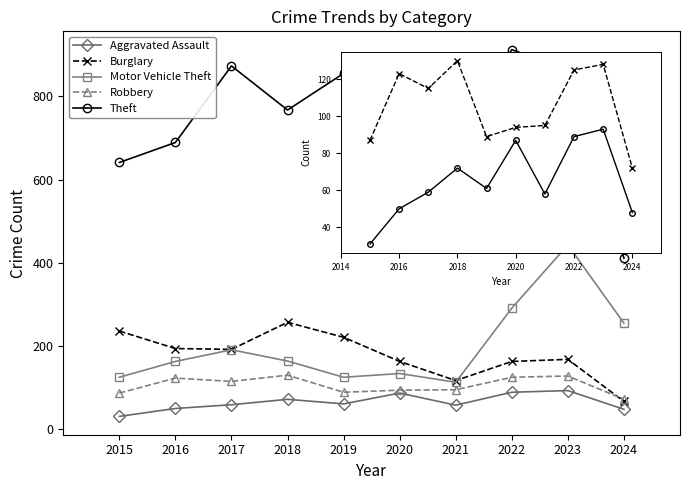

Which series changed the most between 2020 and 2024?

Theft